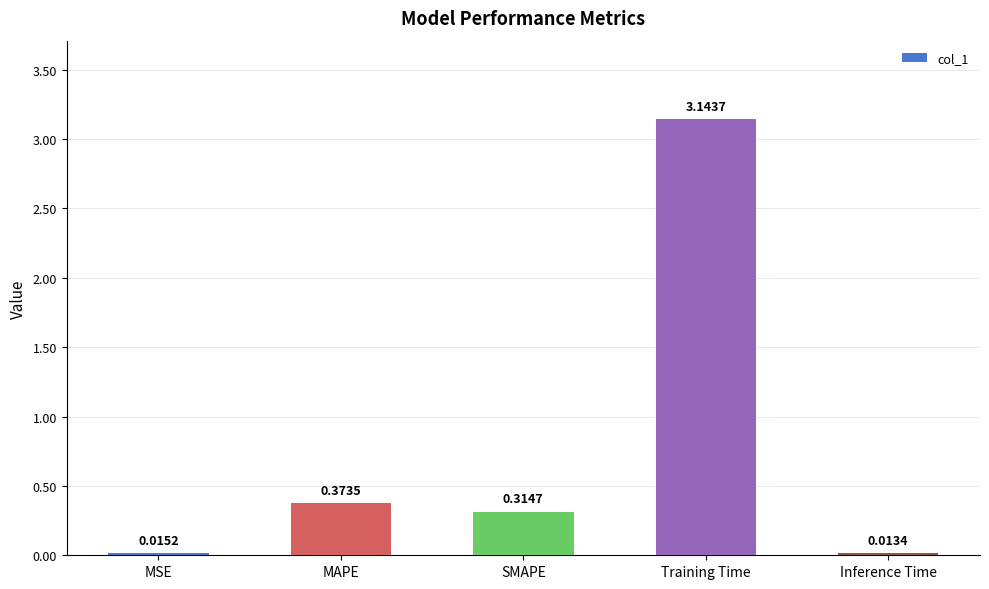

List the labels in order of value, largest first.

Training Time, MAPE, SMAPE, MSE, Inference Time